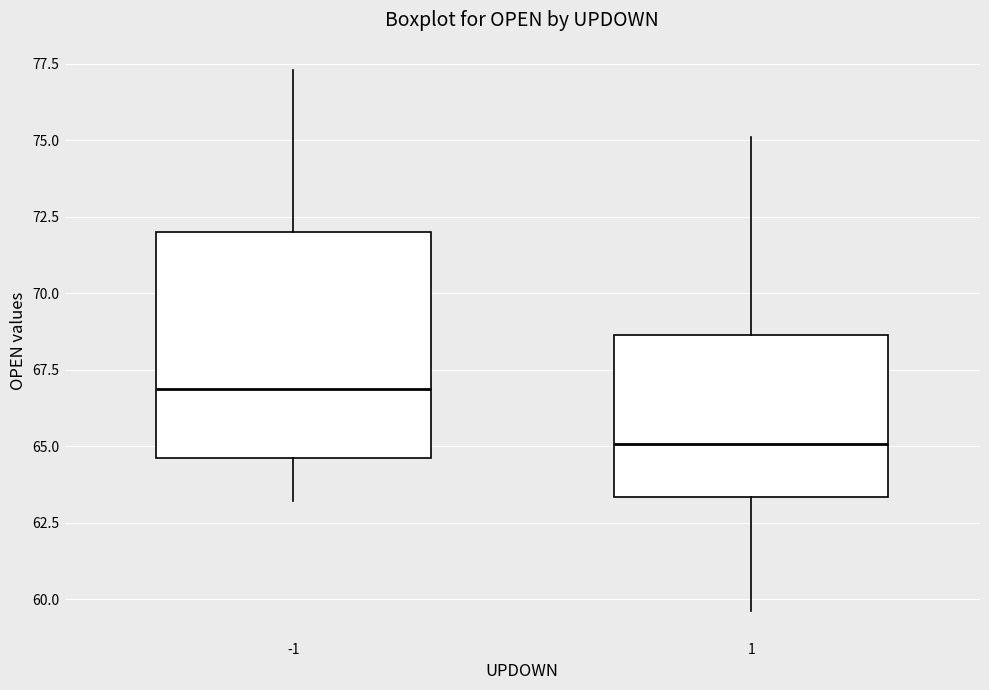

Reading left to right, read every box against the y-axis: the position of its median line, the range the box covers, and the ends of its whiskers. The values are not printed on the chart, so give them approximately, as read against the axis.

-1: median 67.0, box 64.5 to 72.0, whiskers 63.0 to 77.5
1: median 65.0, box 63.5 to 68.5, whiskers 59.5 to 75.0